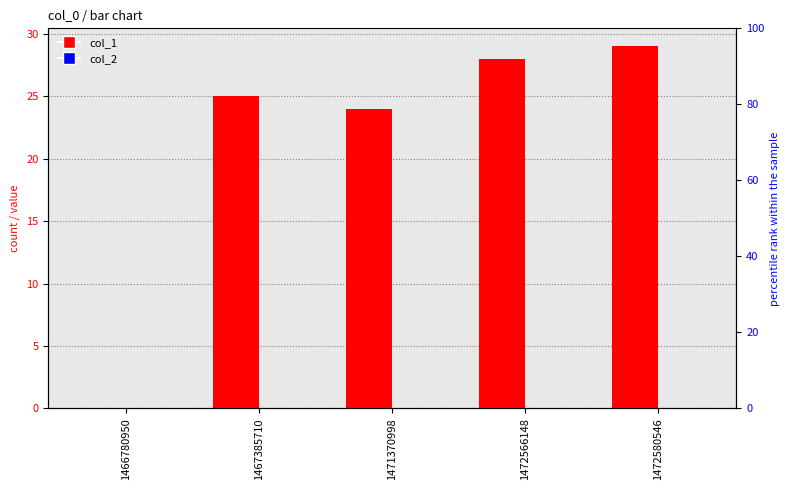

The col_1 series shows 15 at 1472566148. True or false?

False